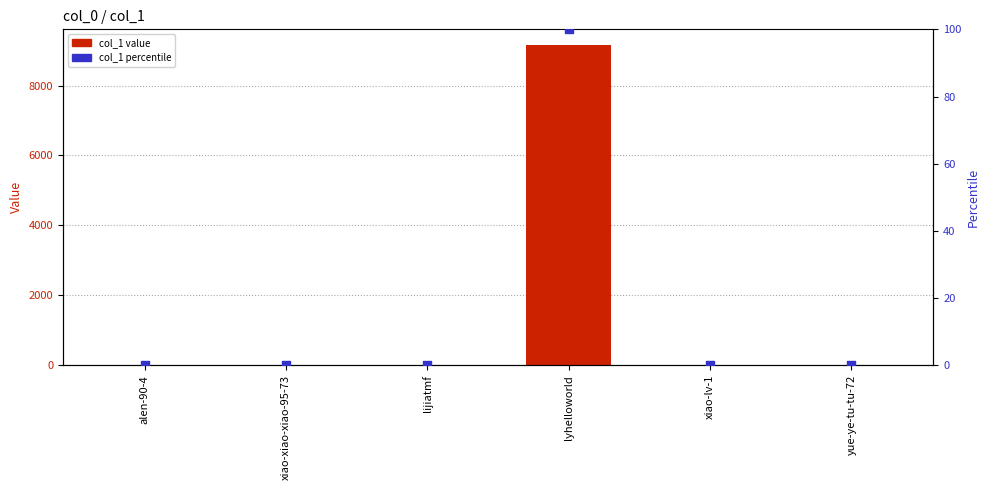

Which series contains the lowest Y value?

col_1 percentile